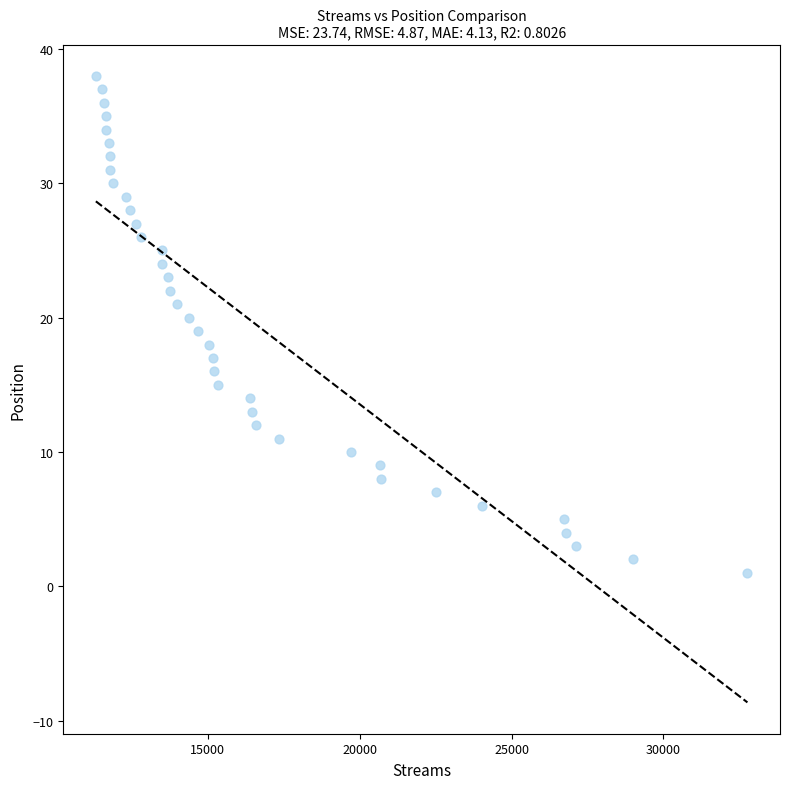

What is the range of X values (max minus min)?

21458